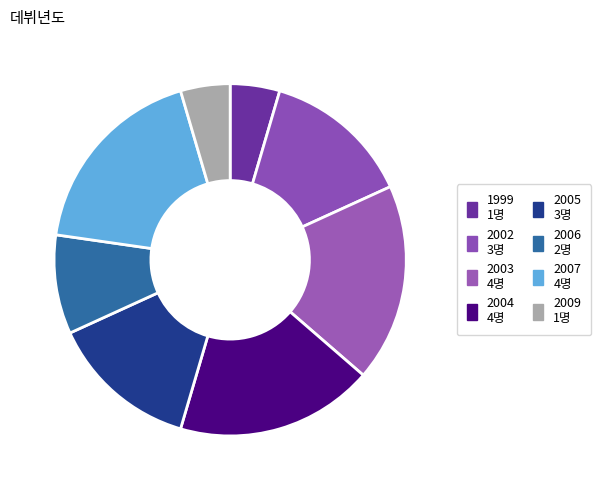

Combined, do 1999 and 2003 account for over 50%?

No